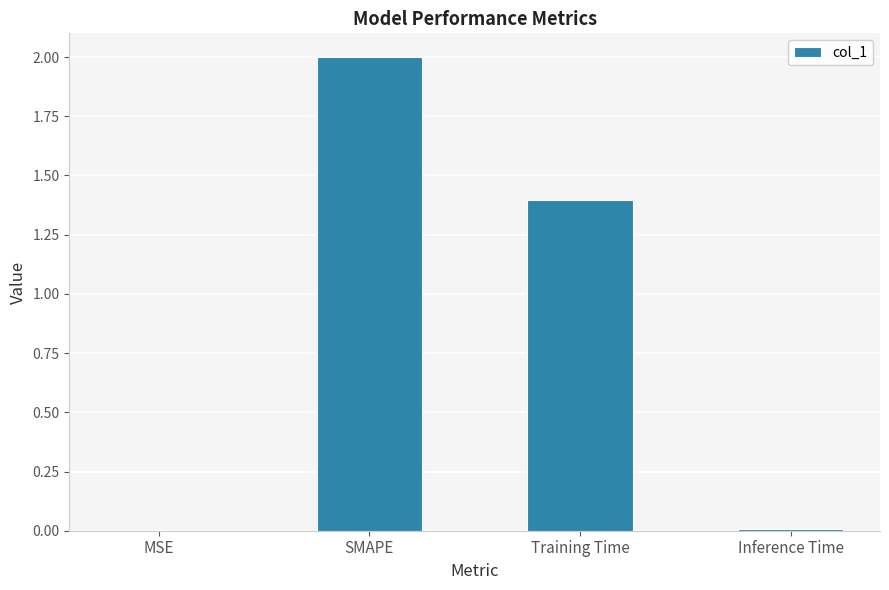

Which category has the highest value across all series?

SMAPE